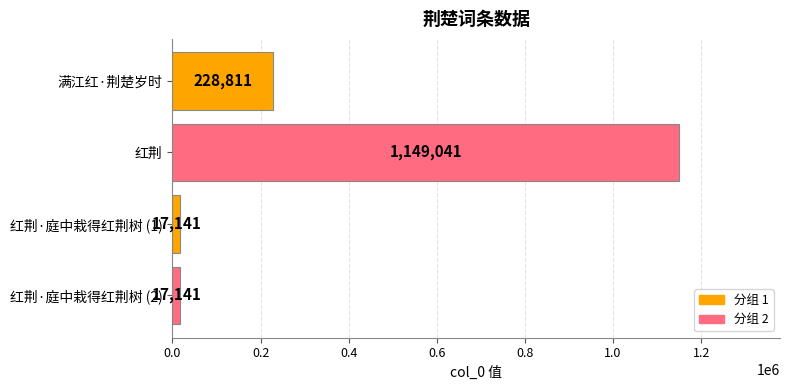

Reading top to bottom, what are all the values shown in this chart?

228811	1149041	17141	17141